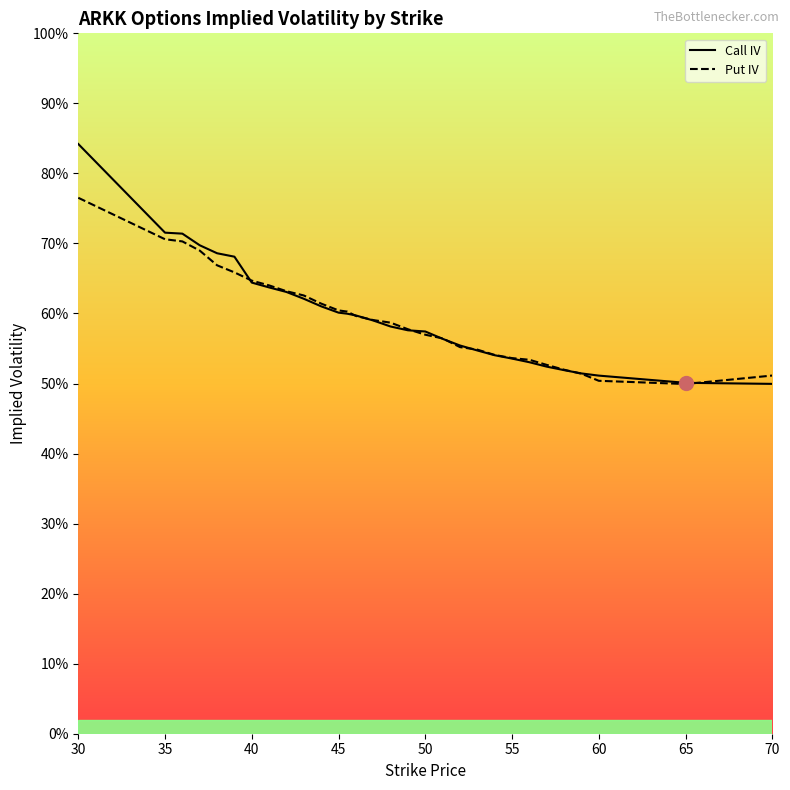

How many intersections are there between Put IV and Call IV?

9